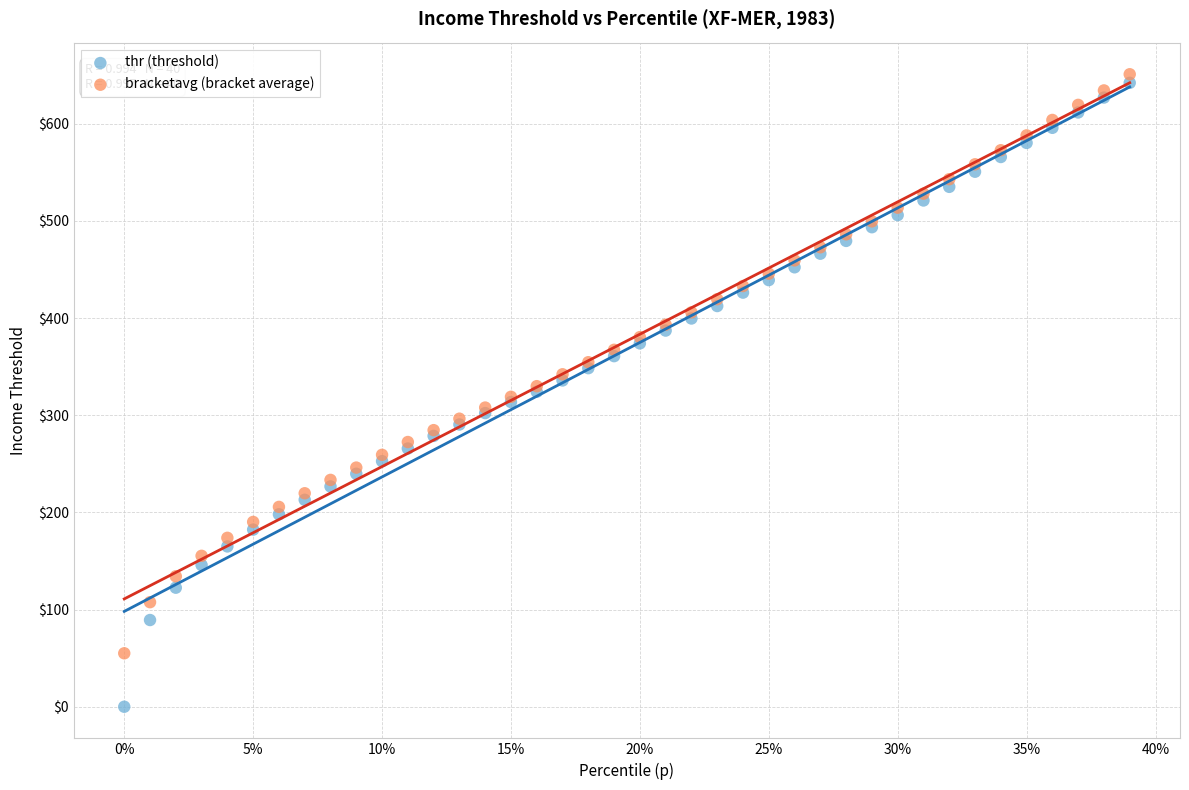

Which series has the widest spread of Y values?

thr (threshold)